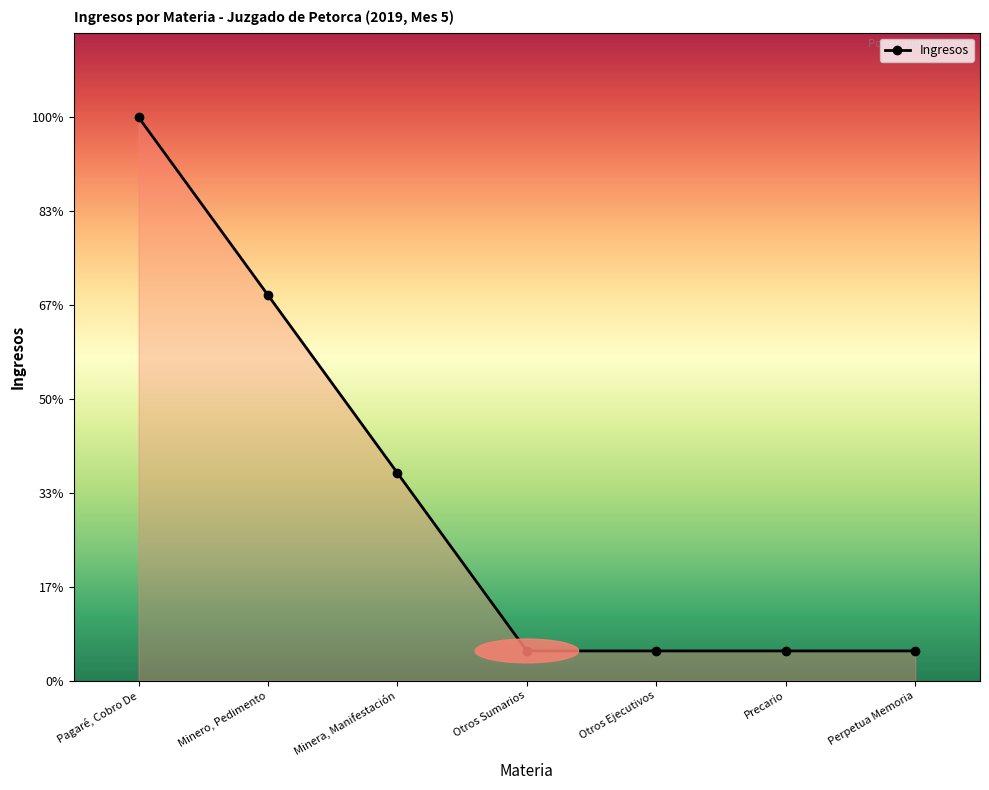

What is the average value?

6